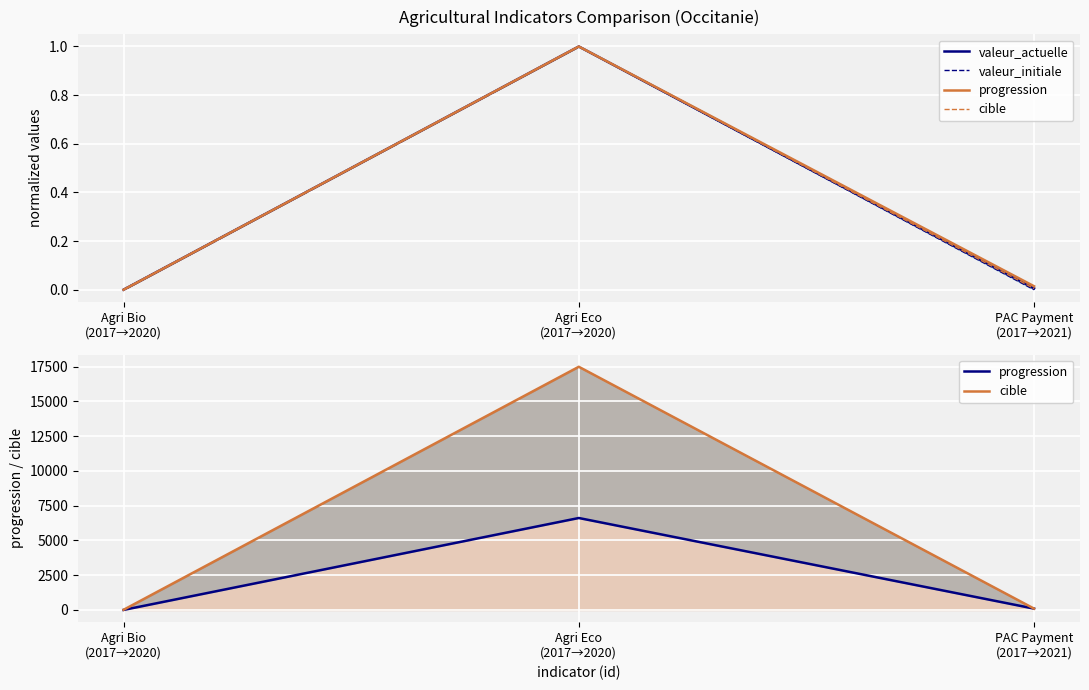

Where is valeur_initiale nearest to the value 0?

PAC Payment
(2017→2021)